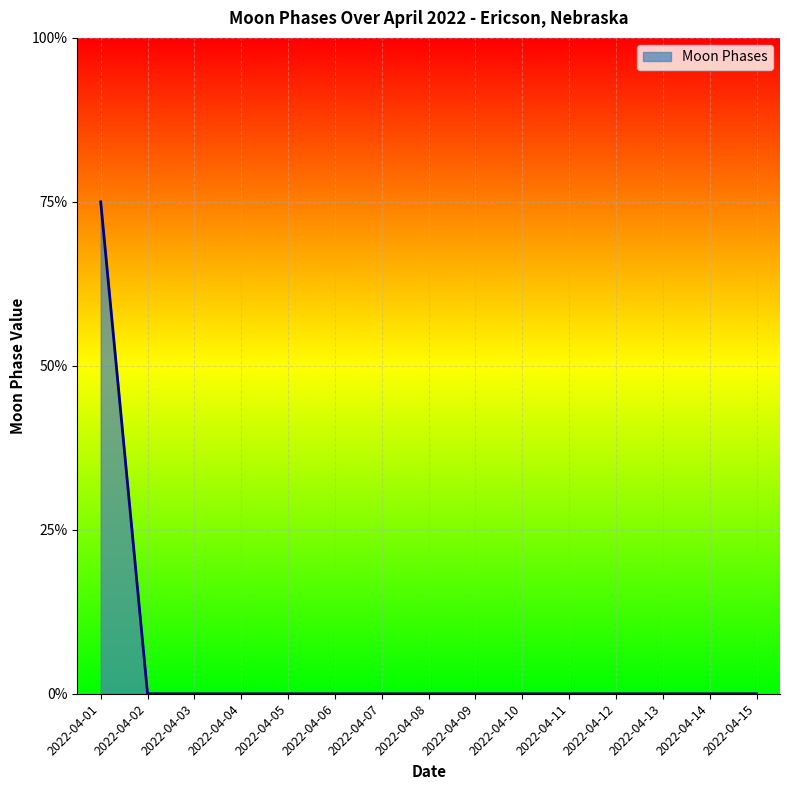

Does the chart display data point markers on the line(s)?

No